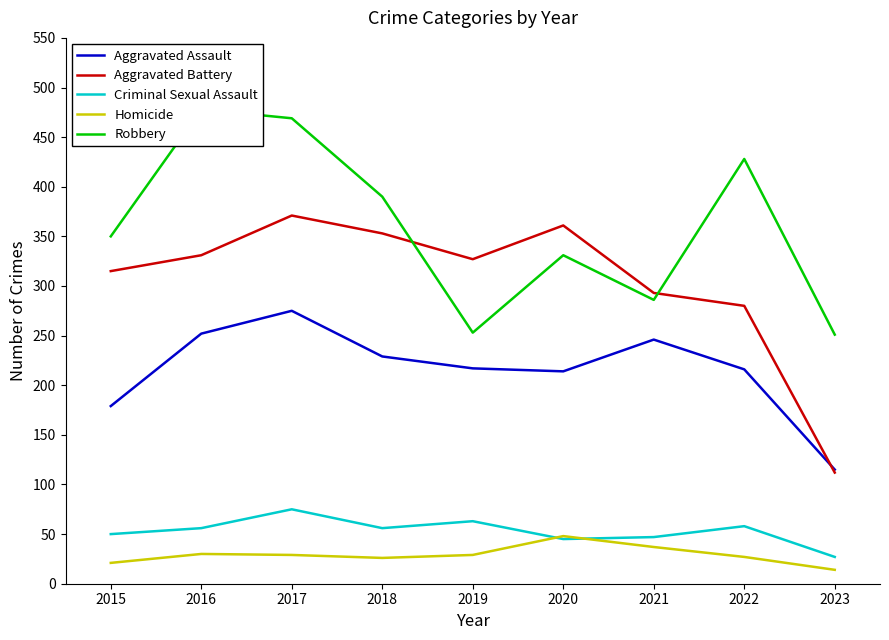

How many data points in Homicide are above 29?

3